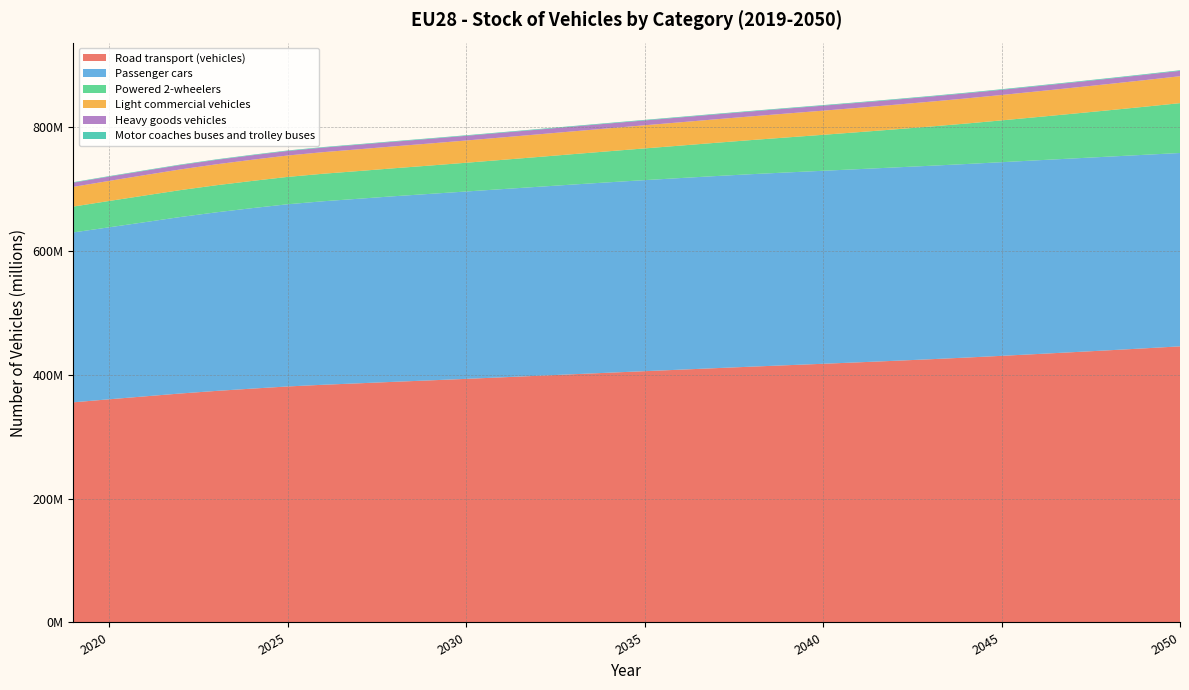

Reading left to right, what are all the values shown in this chart?

Road transport (vehicles): 355562885	360425097	365157751	369807976	373954751	377654726	381147082	383904075	386270950	388695225	391018554	393423685	395902271	398388729	400896767	403383000	405848923	408288500	410745783	413158774	415483353	417789284	420156755	422591529	425116476	427775148	430605971	433548903	436529022	439568176	442702804	445940625
Passenger cars: 274390885	277761604	281322557	285052875	288422505	291459630	294263318	296379268	298088037	299764090	301217510	302598665	303921074	305157786	306388571	307515389	308537501	309441537	310225359	310869729	311336823	311698352	312009754	312257676	312455914	312598914	312753870	312864831	312864159	312762689	312573735	312281036
Powered 2-wheelers: 41784911	42544205	43069565	43449486	43726356	43931253	44187863	44447444	44766717	45195243	45747773	46431006	47236784	48134739	49094420	50126760	51231084	52412109	53719215	55109644	56573037	58109100	59735302	61468105	63324424	65349694	67514270	69817449	72263733	74852926	77595960	80506210
Light commercial vehicles: 31809169	32409449	32946552	33398962	33815750	34194387	34548138	34854238	35125204	35383255	35644284	35932086	36231782	36529554	36797520	37072012	37357790	37657532	37968506	38290878	38628446	38981568	39354151	39749002	40156352	40581219	41024681	41485857	41951656	42433451	42942842	43490302
Heavy goods vehicles: 6794815	6911682	7007448	7084085	7156733	7225773	7294356	7361421	7421949	7476350	7525827	7572415	7617587	7666733	7711610	7758490	7806932	7856652	7906913	7957776	8009372	8058989	8110759	8164592	8222347	8282622	8345081	8407363	8470435	8534360	8599572	8666345
Motor coaches buses and trolley buses: 783105	798157	811629	822568	833407	843683	853407	861704	869043	876287	883160	889513	895044	899917	904646	910349	915616	920670	925790	930747	935675	941275	946789	952154	957439	962699	968069	973403	979039	984750	990695	996732